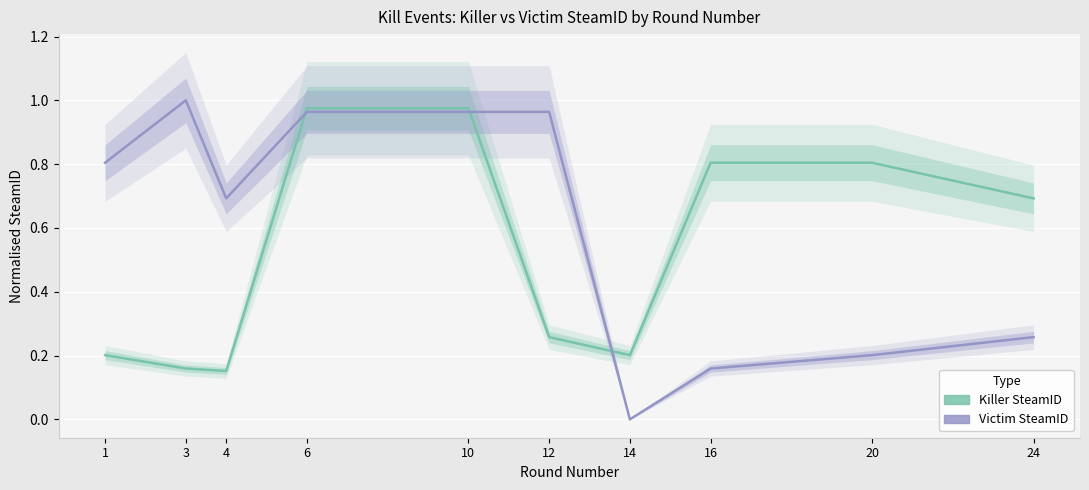

How many interior local valleys does the Victim SteamID series have?

2